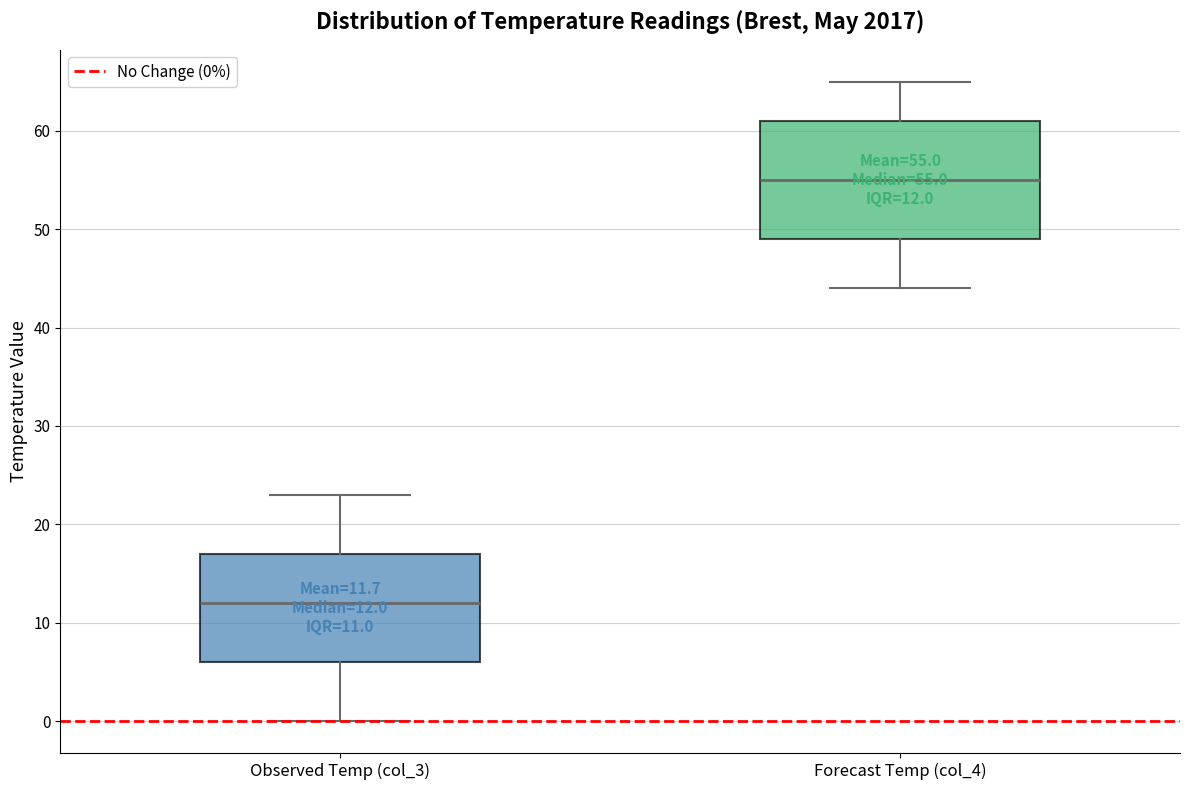

Which box has the lowest median line?

Observed Temp (col_3)